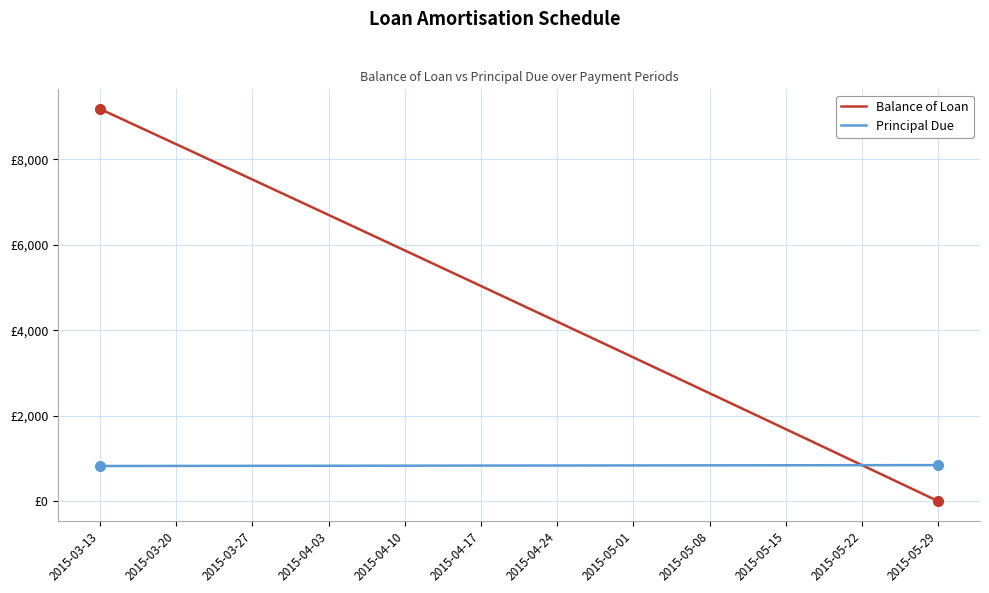

Does the chart display data point markers on the line(s)?

No